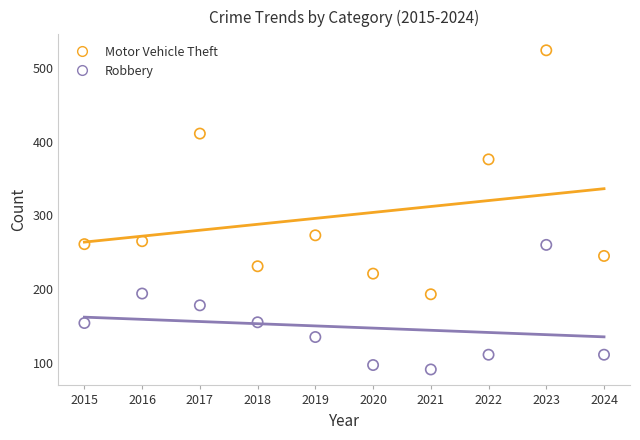

Across all series, what Y value is closest to 307?

273